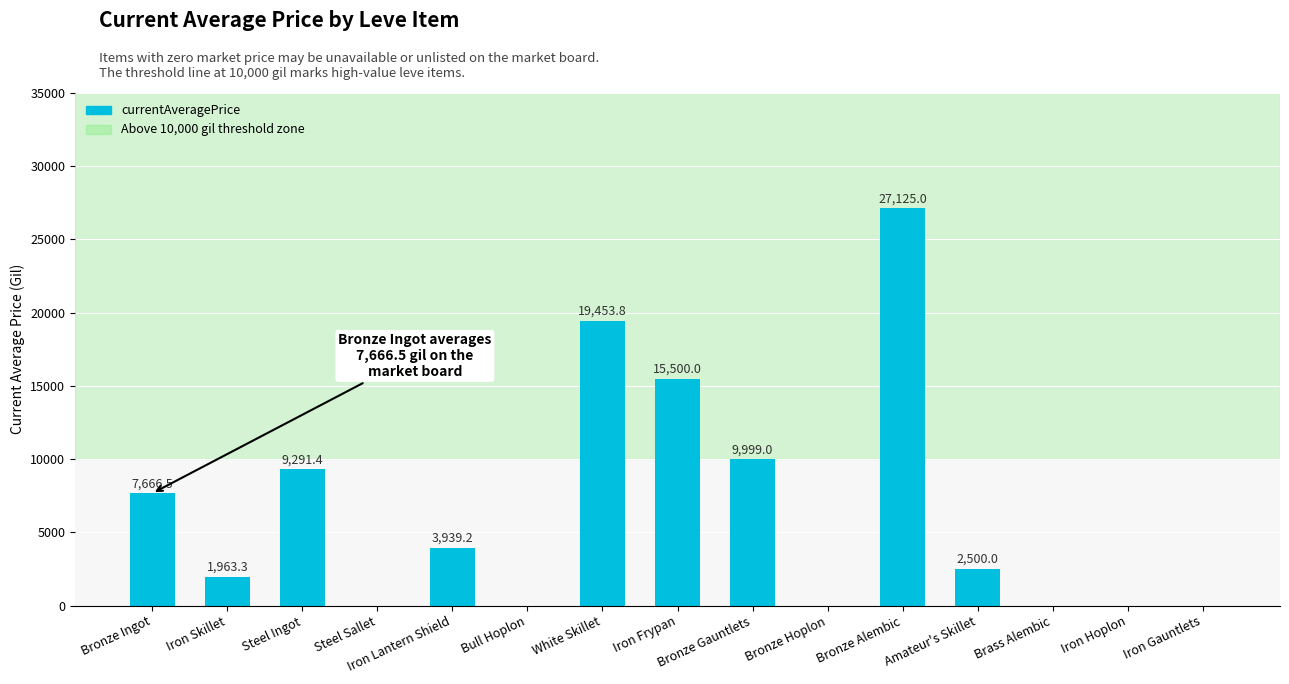

How many positive values are there?

9